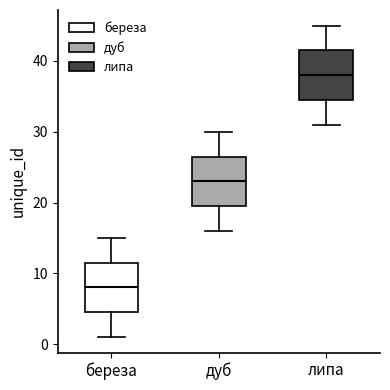

Where is the lower edge of the box for береза on the y-axis? The values are not printed on the chart, so give them approximately, as read against the axis.

5